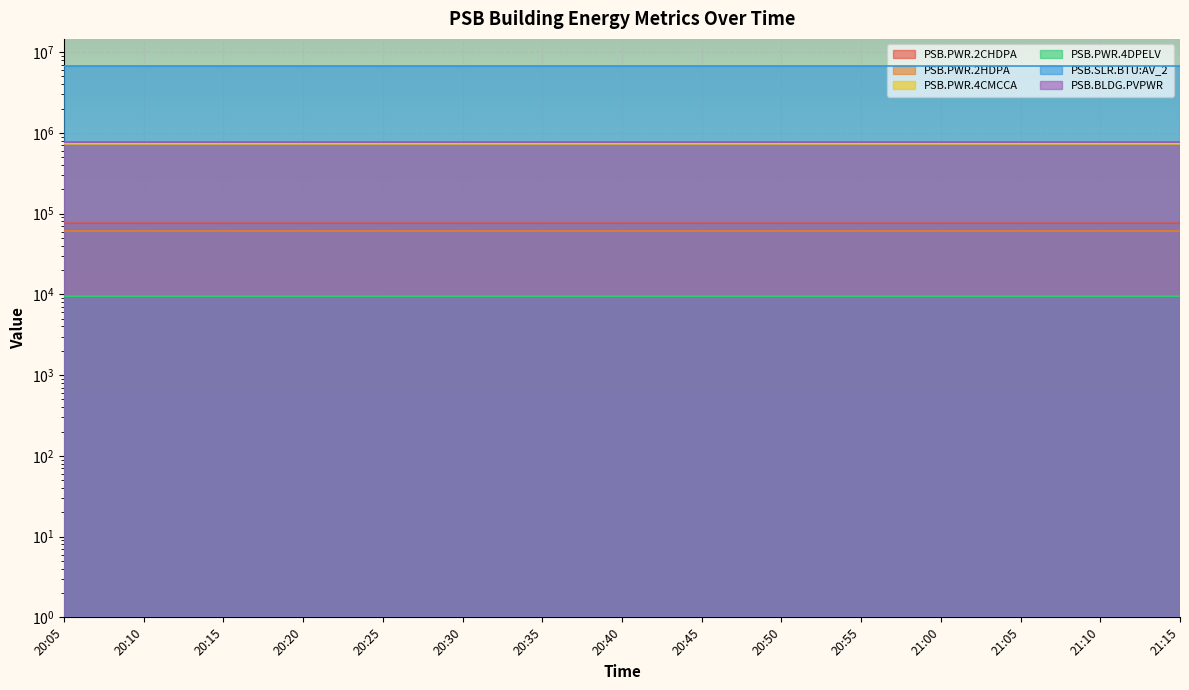

Where is PSB.PWR.2CHDPA nearest to the value 75979?

20:30